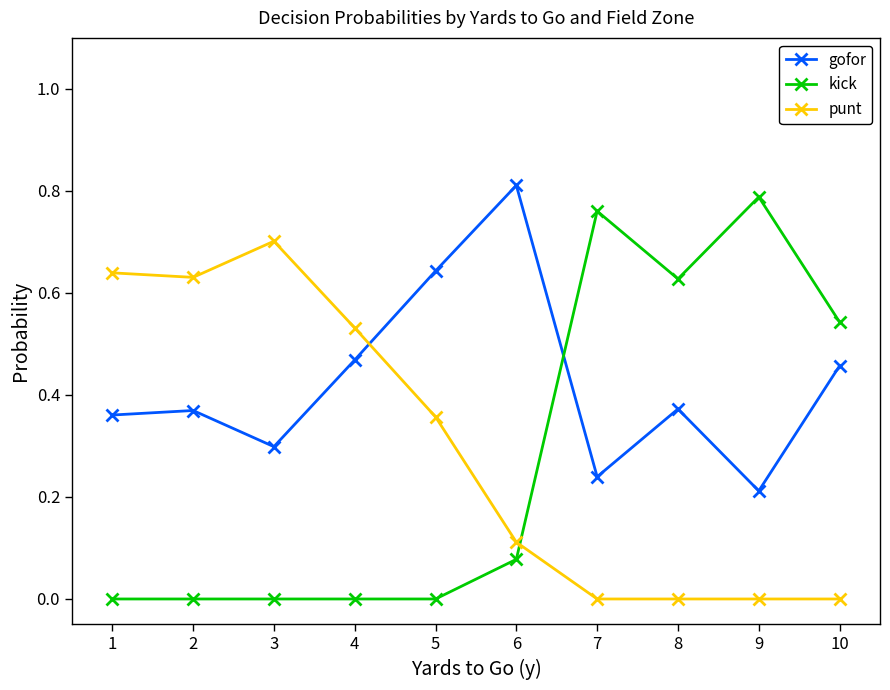

Does the chart have visible grid lines?

No